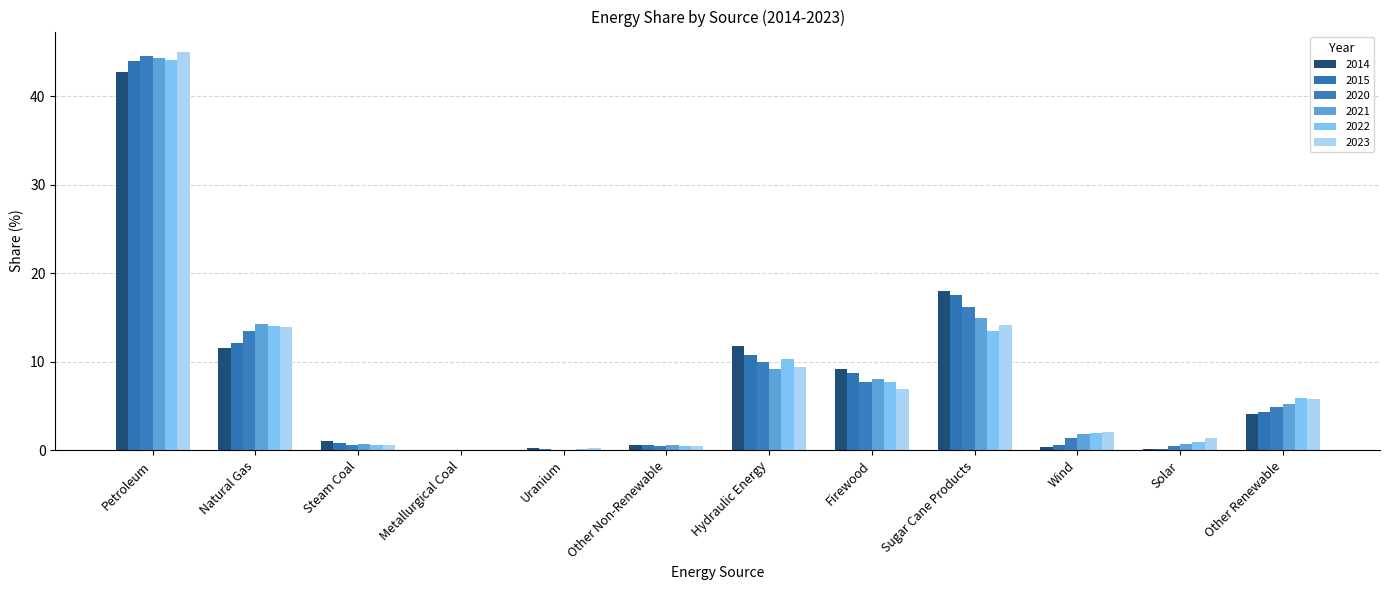

At Wind, list the series in order from largest to smallest.

2023, 2022, 2021, 2020, 2015, 2014